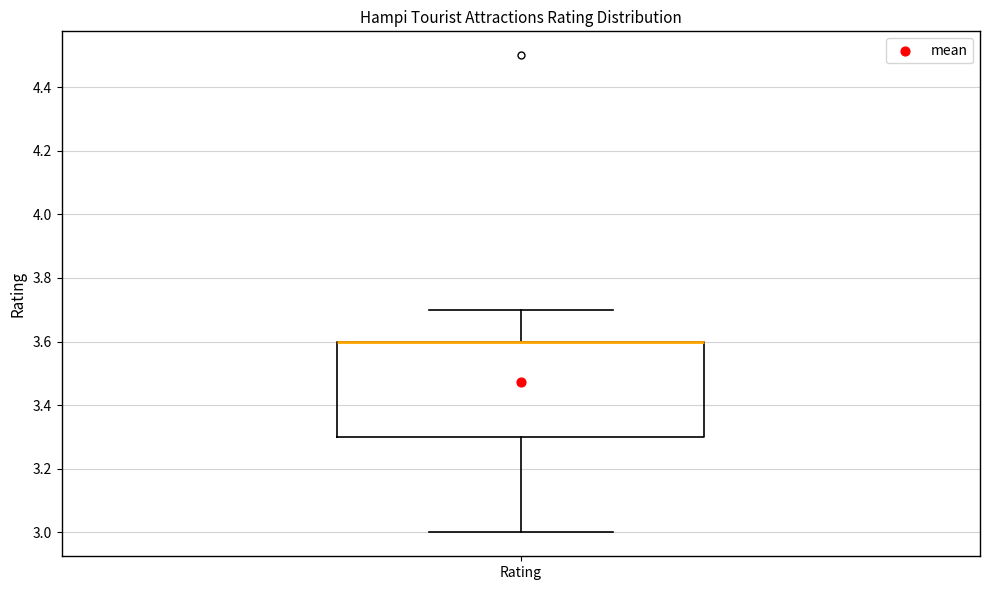

Read this box plot against the y-axis: the position of the median line, the range covered by the box, and the ends of both whiskers. The values are not printed on the chart, so give them approximately, as read against the axis.

median 3.6 (drawn on the box's upper edge), box 3.3 to 3.6, whiskers 3.0 to 3.7